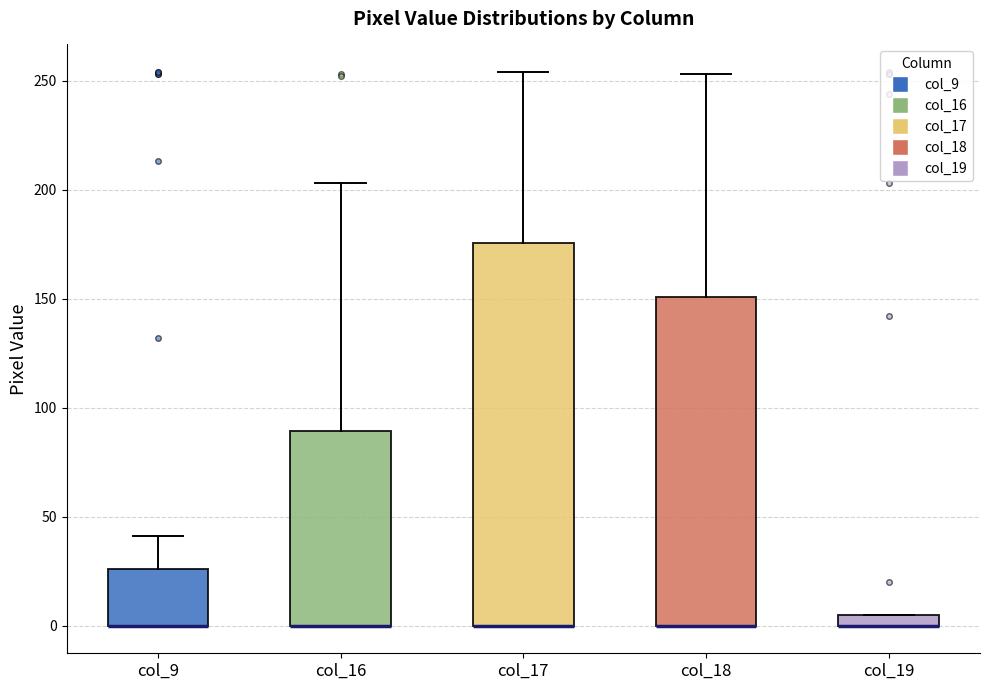

Which box is the tallest, from its lower edge to its upper edge?

col_17